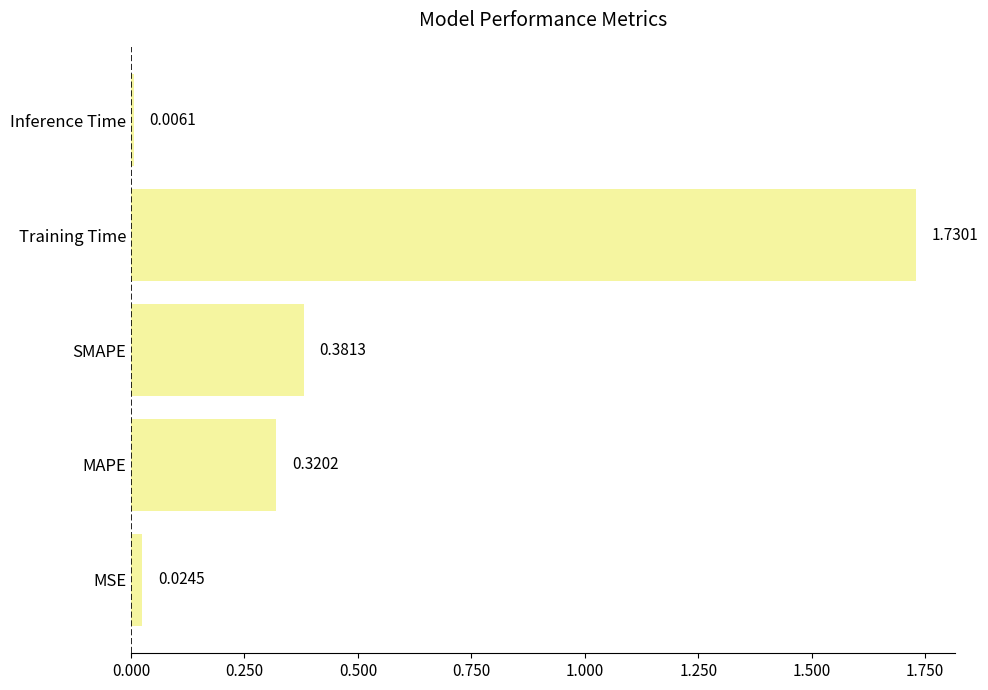

What is the change in value from MAPE to SMAPE?

+0.1